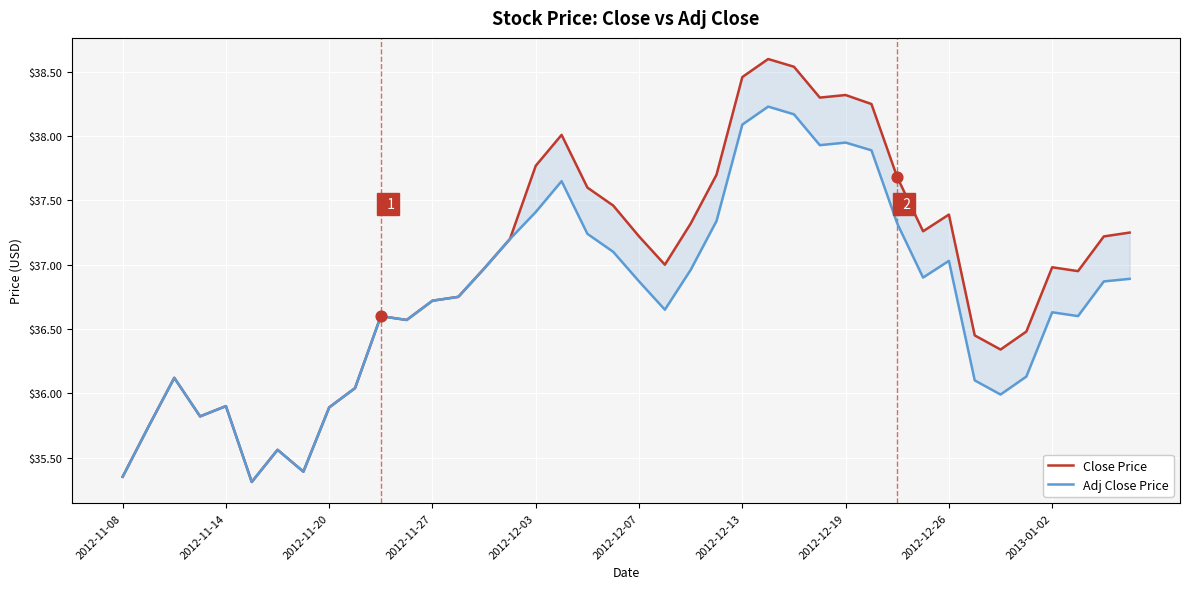

What are all the series names shown in the legend?

Close Price, Adj Close Price